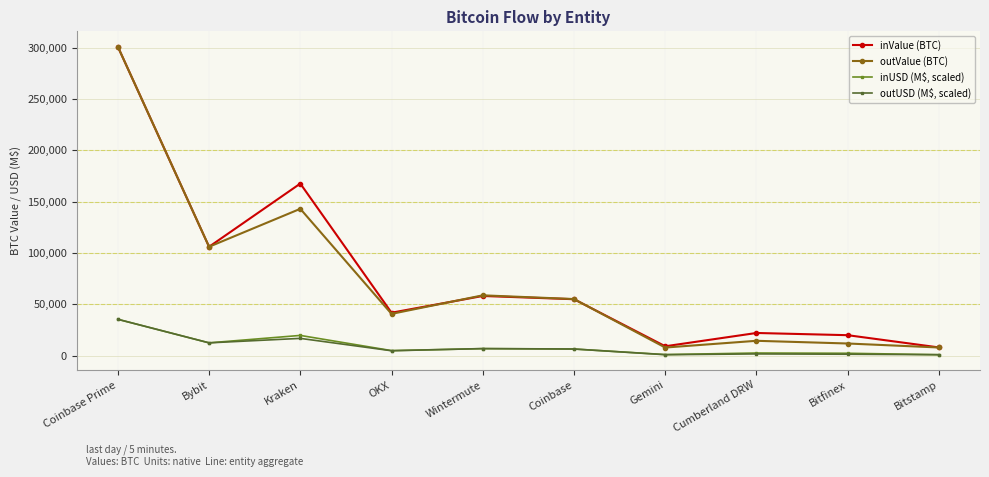

Is it true that inValue (BTC) equals 35725.3 at Wintermute?

False